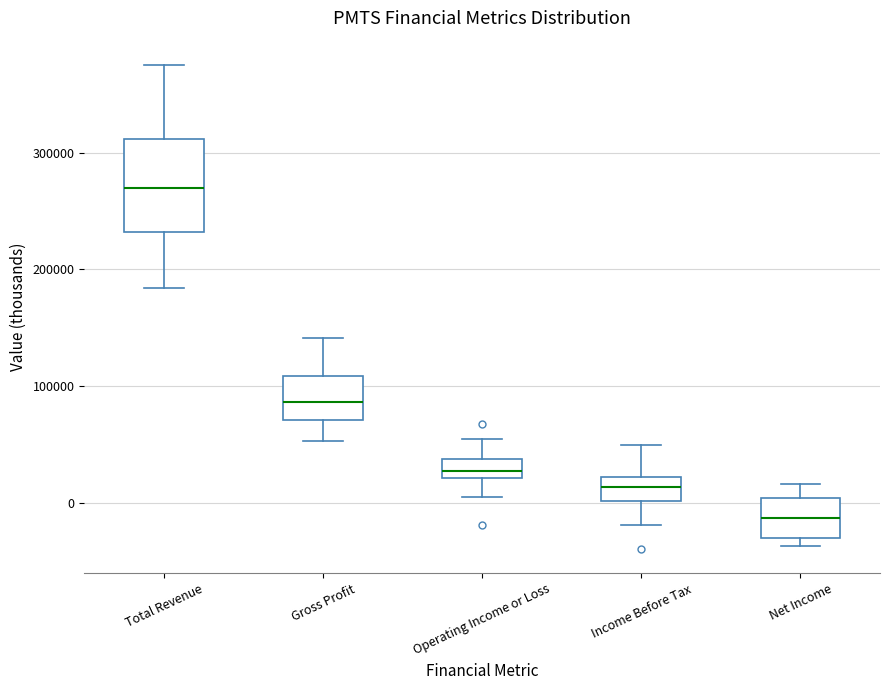

Reading left to right, transcribe this box plot: for each box, give where its median line is, the range the box spans, and where its two whiskers end, as read against the y-axis. The values are not printed on the chart, so give them approximately, as read against the axis.

Total Revenue: median 270000, box 230000 to 310000, whiskers 180000 to 380000
Gross Profit: median 90000, box 70000 to 110000, whiskers 50000 to 140000
Operating Income or Loss: median 30000, box 20000 to 40000, whiskers 0 to 50000
Income Before Tax: median 10000, box 0 to 20000, whiskers -20000 to 50000
Net Income: median -10000, box -30000 to 0, whiskers -40000 to 20000